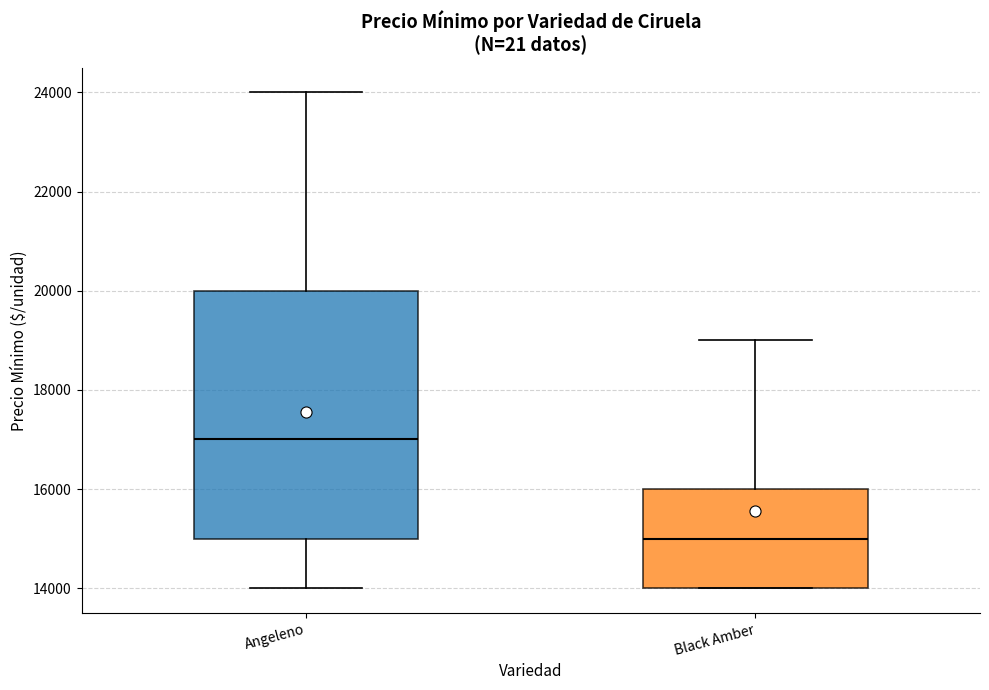

Reading left to right, read every box against the y-axis: the position of its median line, the range the box covers, and the ends of its whiskers. The values are not printed on the chart, so give them approximately, as read against the axis.

Angeleno: median 17000, box 15000 to 20000, whiskers 14000 to 24000
Black Amber: median 15000, box 14000 to 16000, whiskers 14000 to 19000